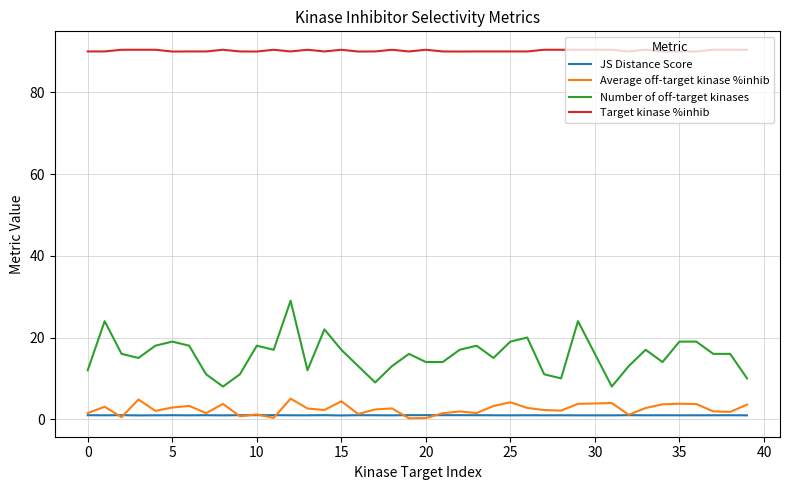

True or false: Number of off-target kinases and JS Distance Score cross at least once.

False